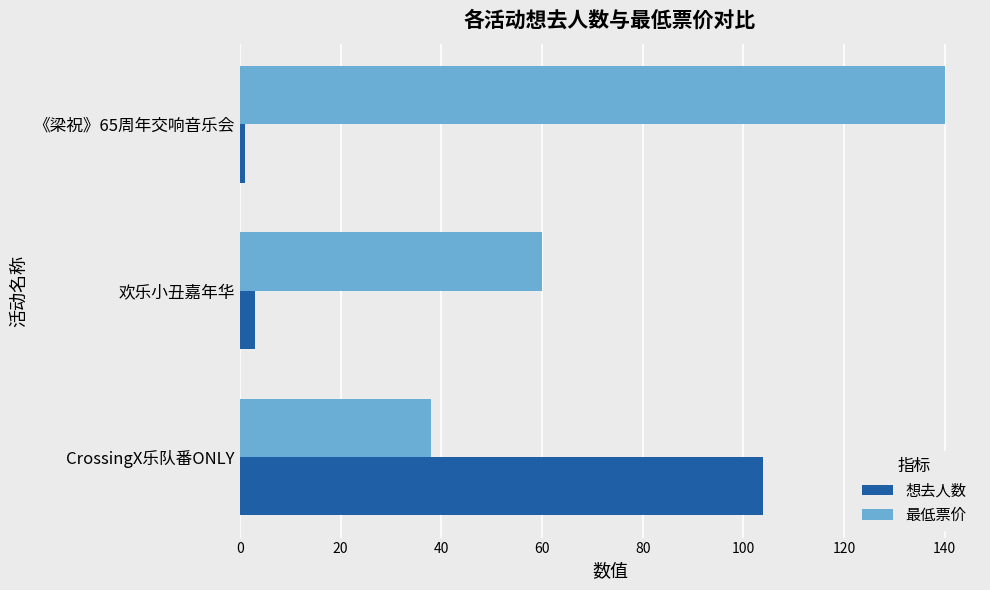

What is the spread (max minus min) of values at CrossingX乐队番ONLY?

66